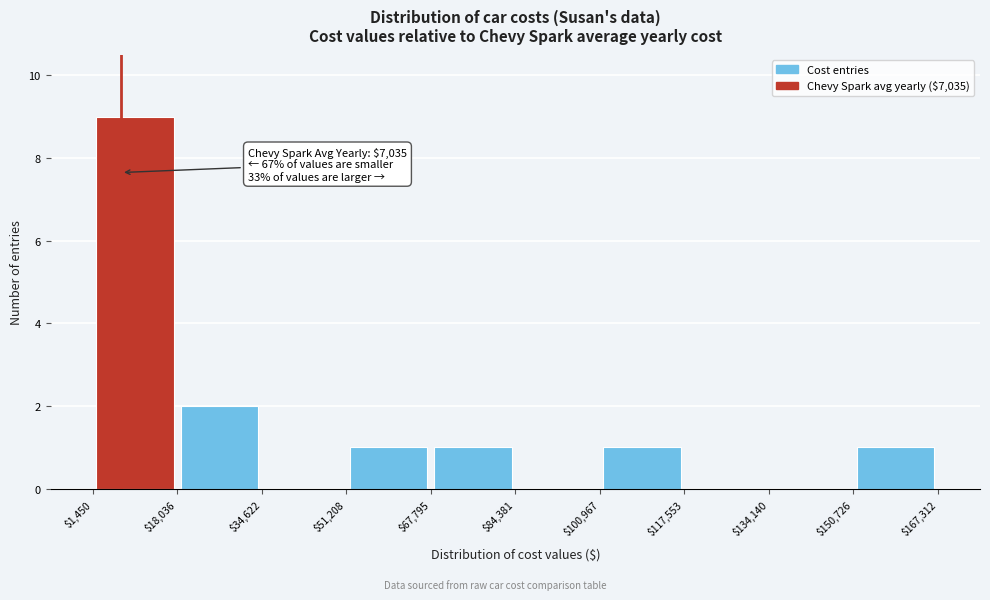

Over which range of the x-axis is the bar tallest?

$1,450 to $18,036